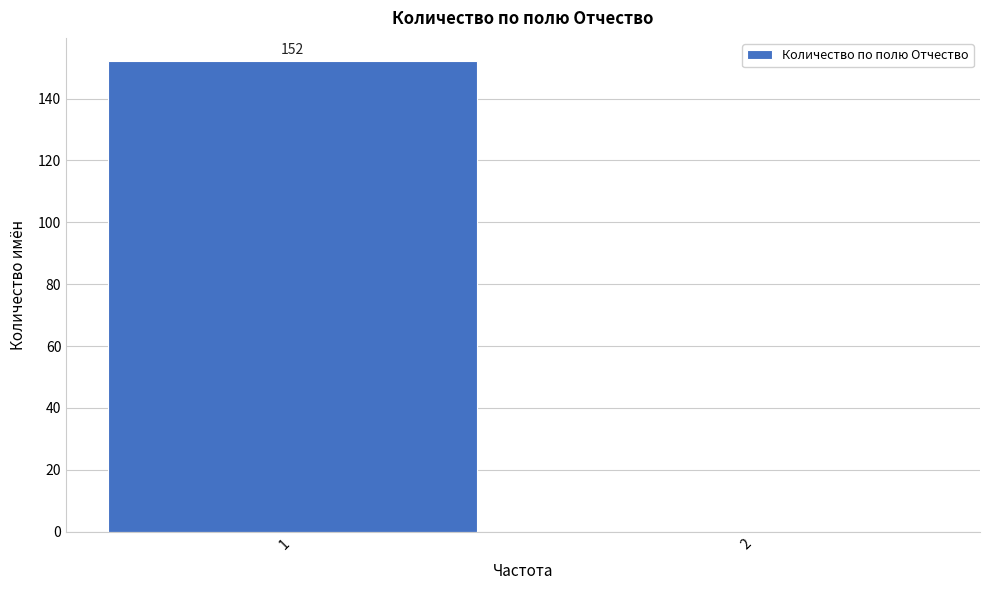

Reading left to right, transcribe all the data shown in this chart.

1=152	2=0